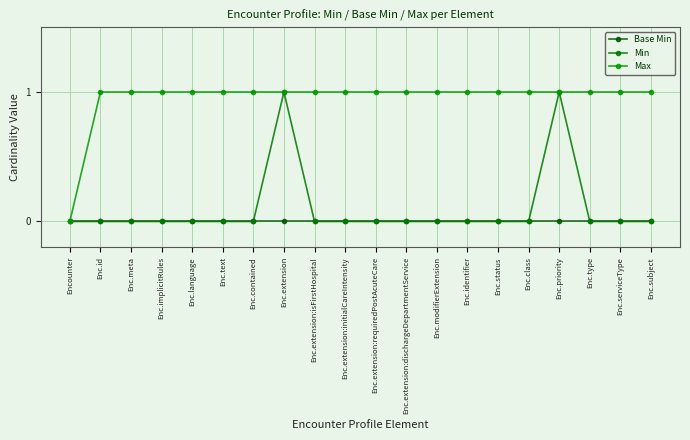

What position from the left is Enc.identifier?

14